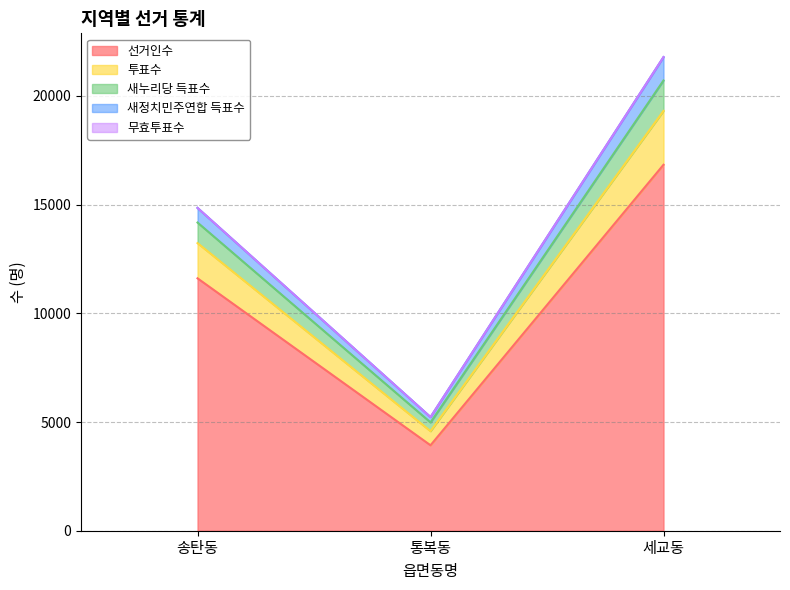

The value of 선거인수 at 송탄동 is 2696. True or false?

False